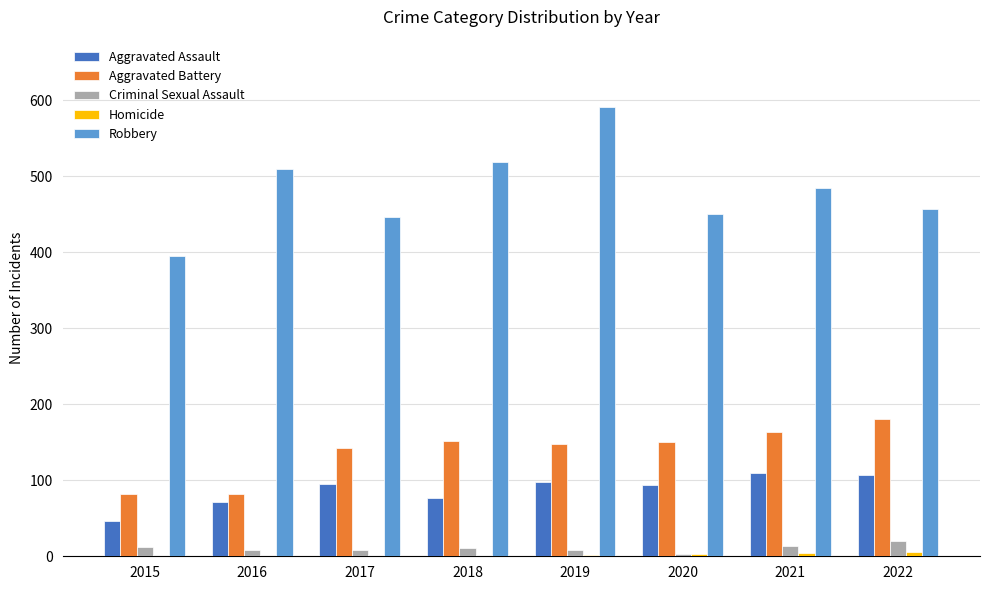

Count the Criminal Sexual Assault values in the range 8 to 14.

6